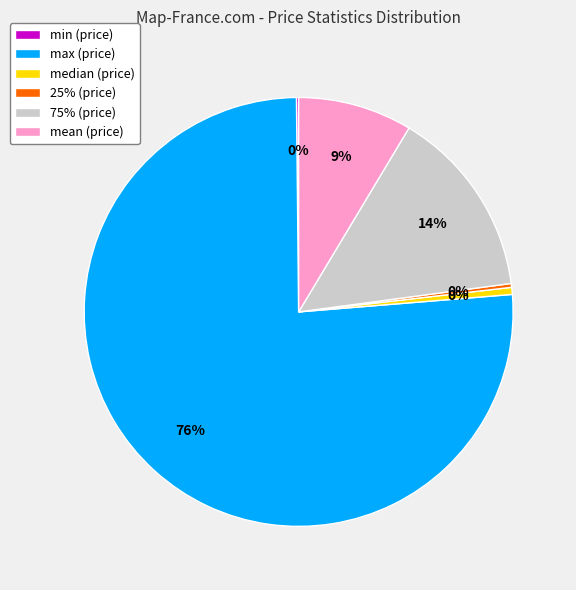

To the nearest percent, what is the combined percentage of 25% and mean?

9%